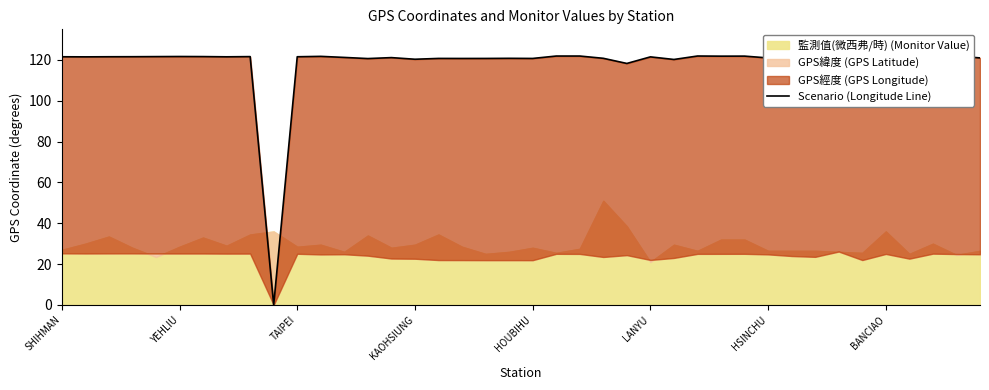

What is the difference between the maximum and minimum values?

121.9